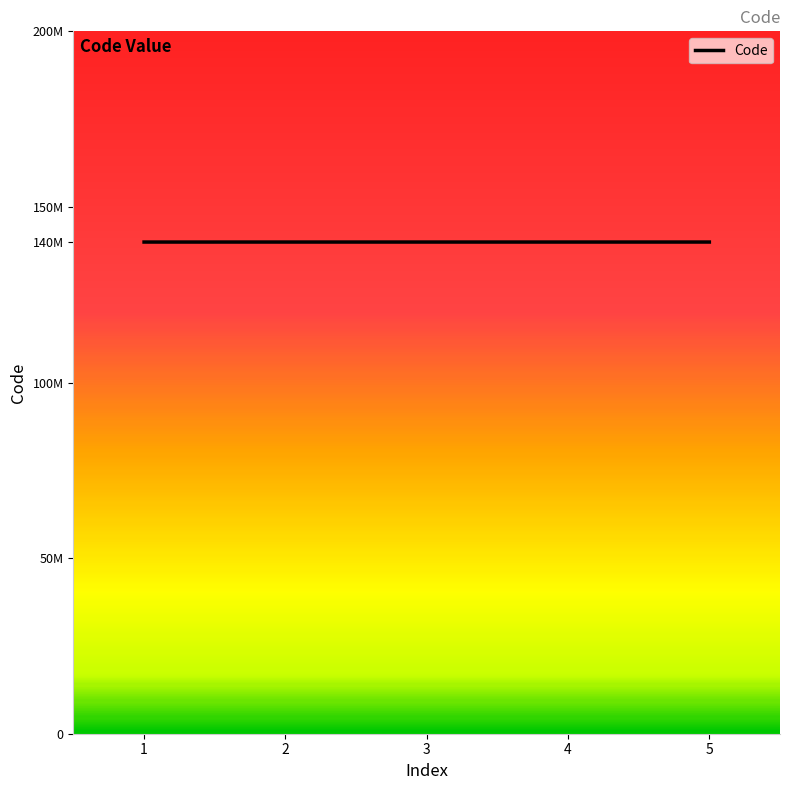

What is the sum of all values?

700010390